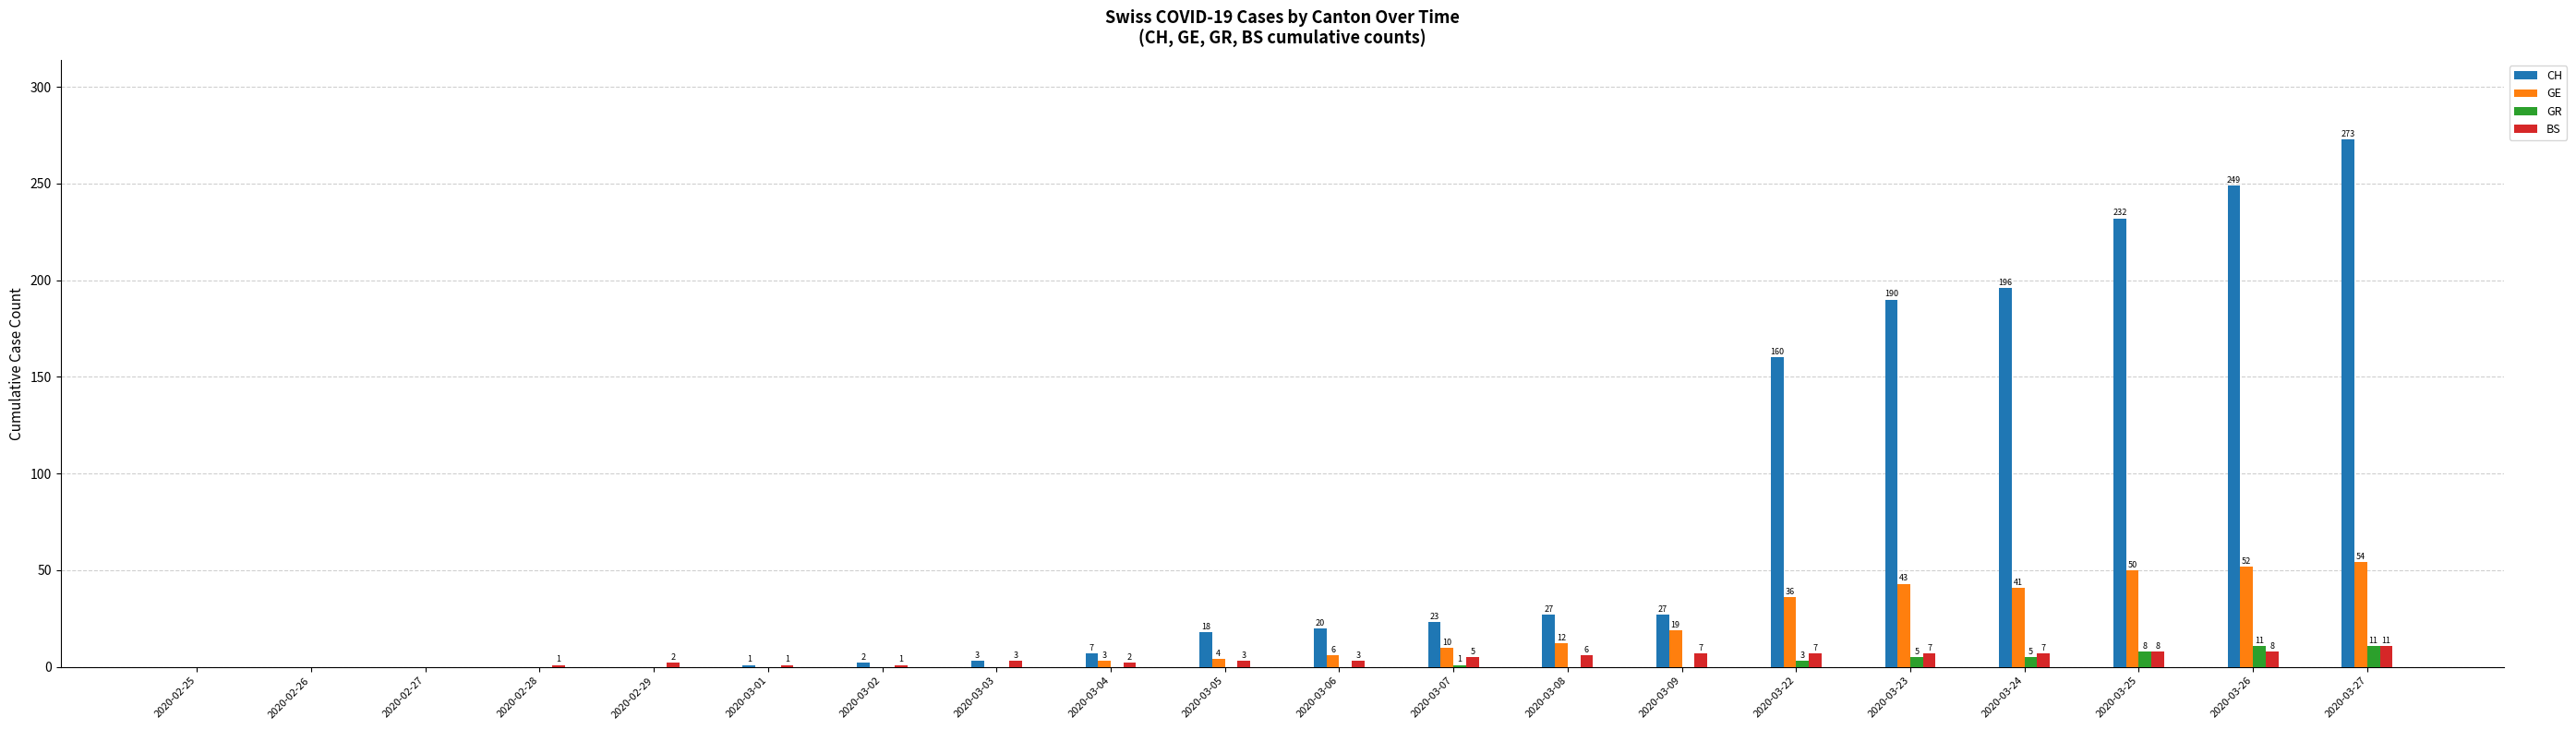

What is the difference between the CH values at 2020-03-01 and 2020-02-26?

1